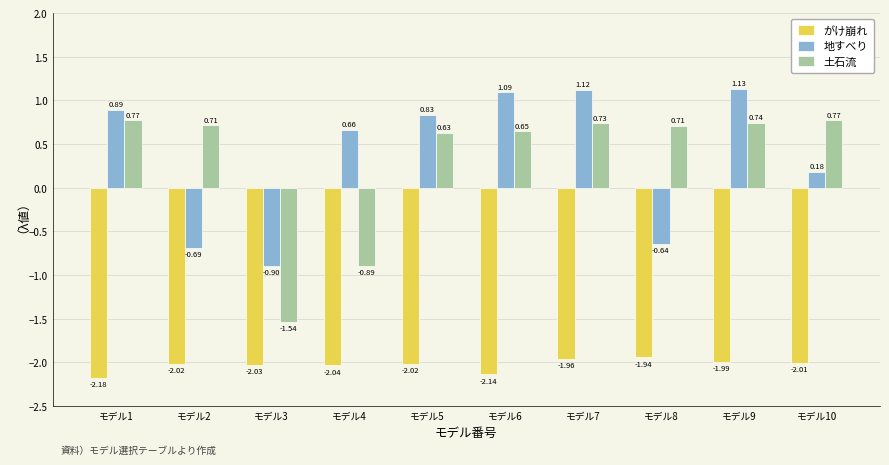

Which series has the largest range (max minus min)?

土石流